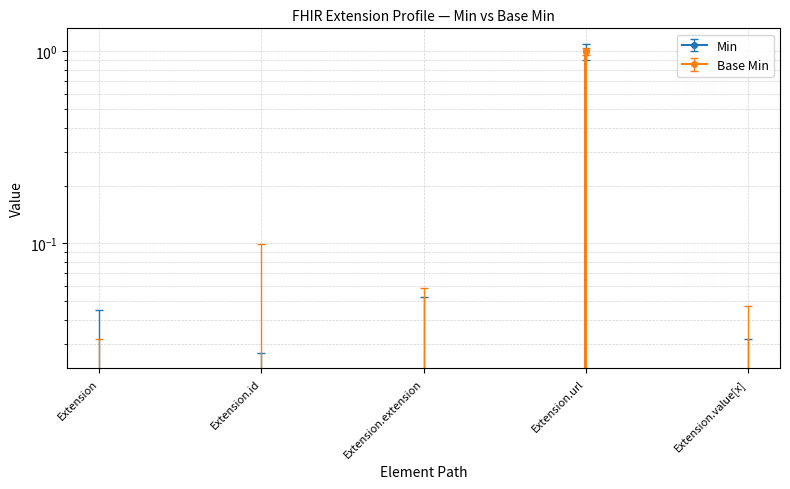

Where is the first local maximum for Min?

Extension.url